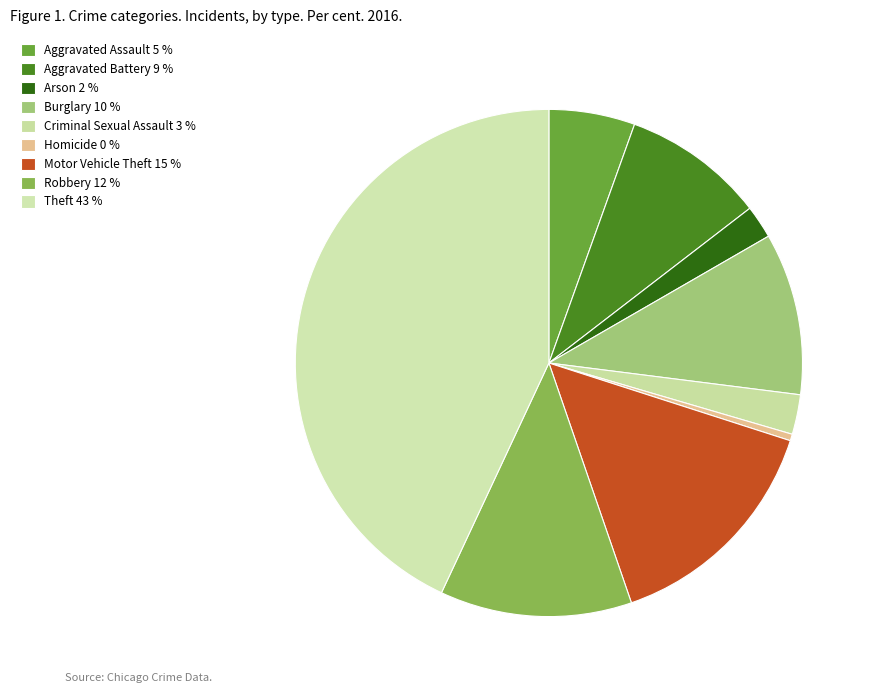

Approximately how many times larger is the value at Arson compared to Motor Vehicle Theft?

0.1